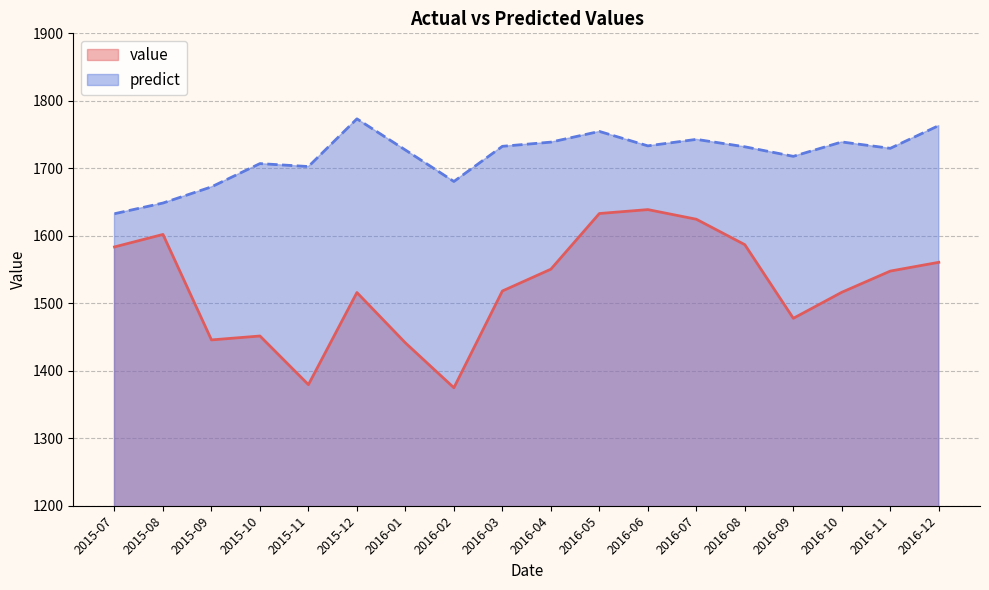

What is the greatest value displayed?

1773.3